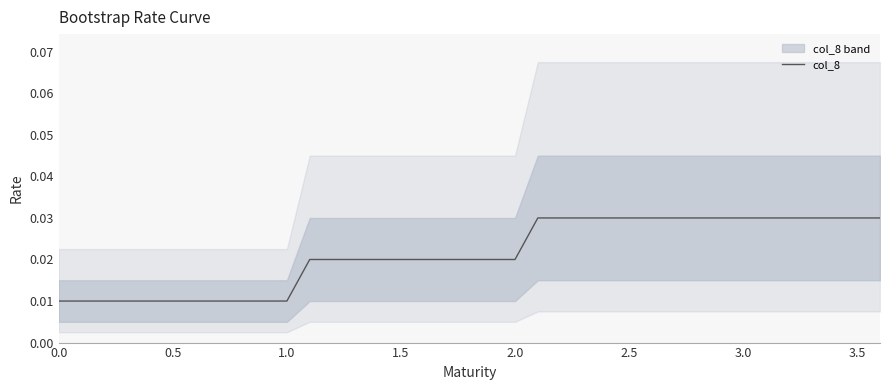

What is the sum of all values?

0.8